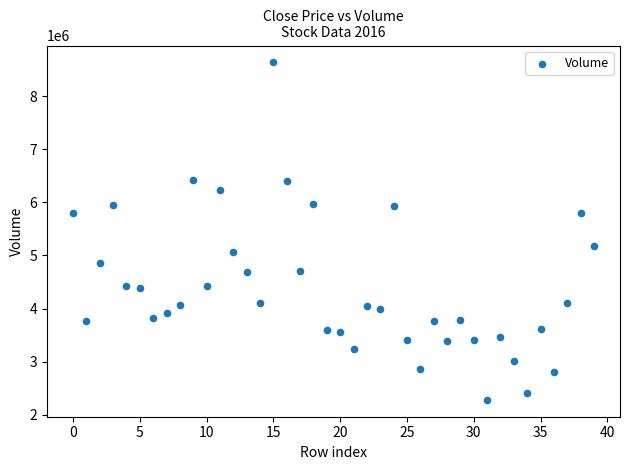

What is the range of Y values (max minus min)?

6362460